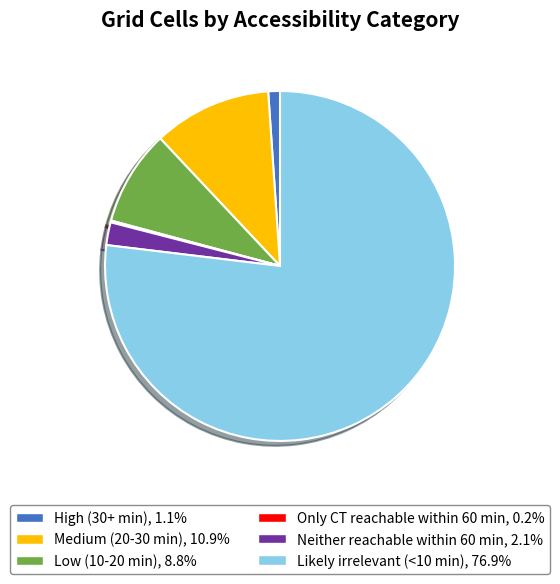

Which has a higher value, Neither reachable within 60 min or Likely irrelevant (<10 min)?

Likely irrelevant (<10 min)